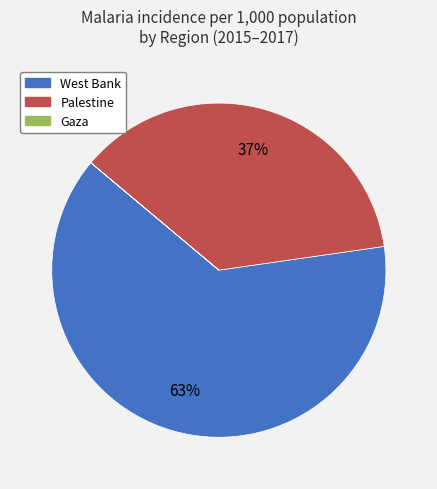

To the nearest percent, what is the combined percentage of West Bank and Palestine?

100%